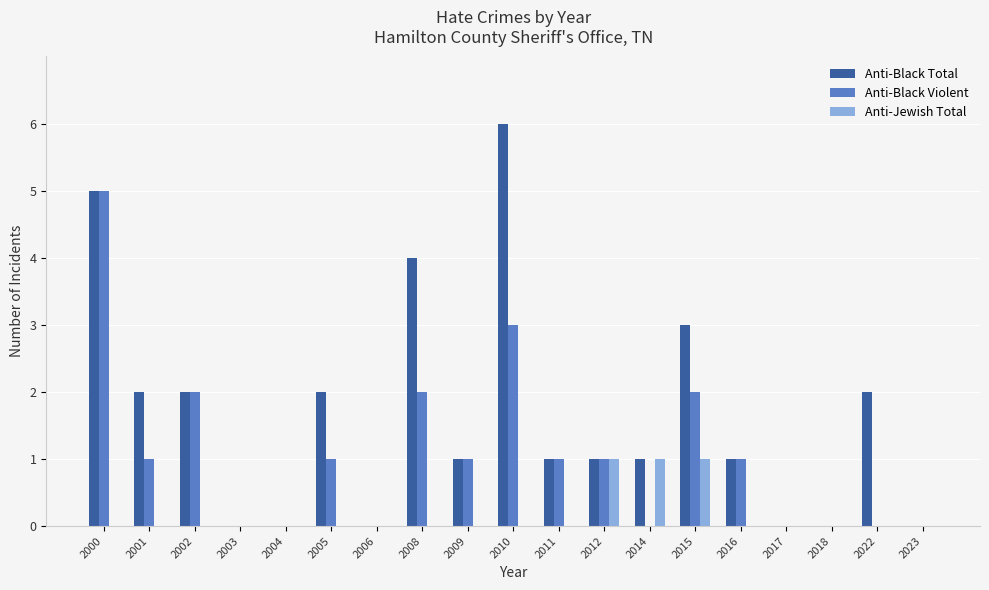

How many groups of bars are there?

19